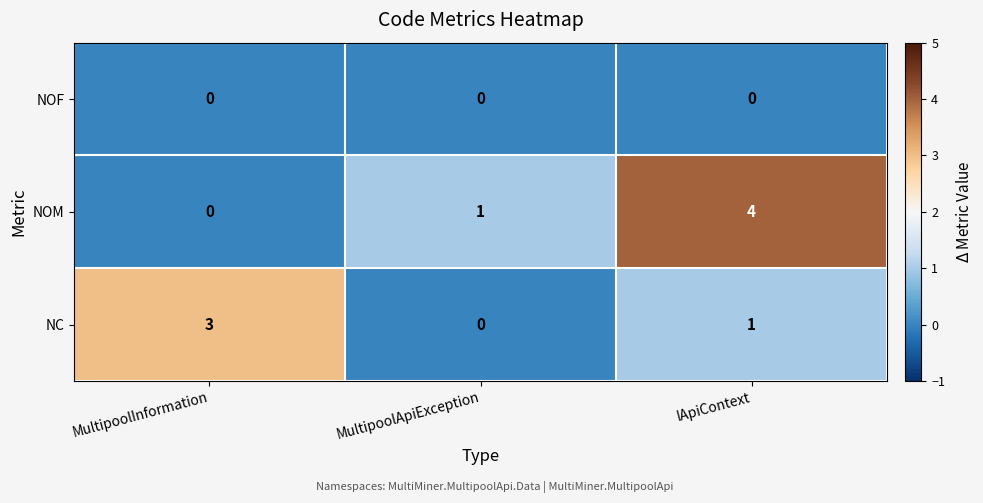

What is the greatest value displayed?

4